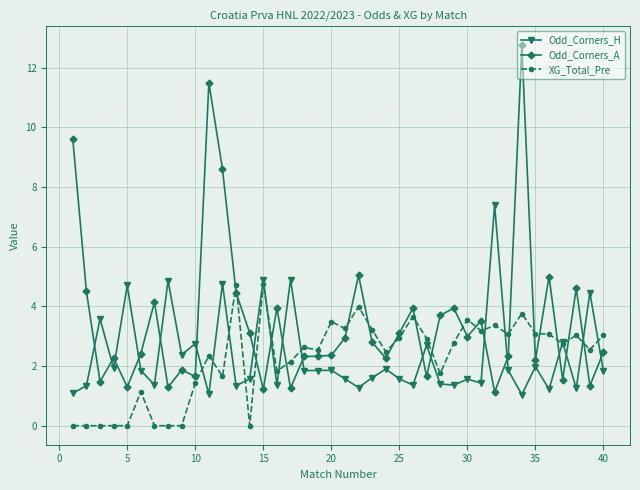

Rank the series by their maximum value, from lowest to highest.

XG_Total_Pre, Odd_Corners_H, Odd_Corners_A